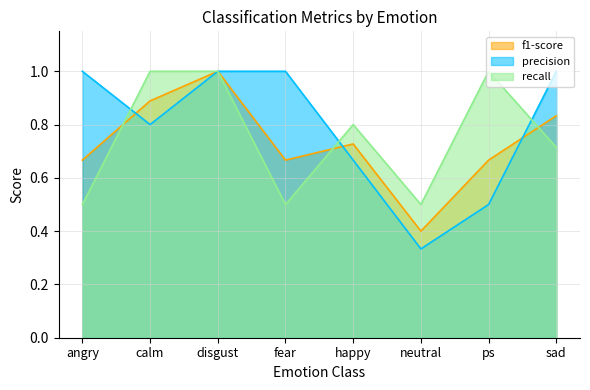

What is the average value of the recall series?

0.8